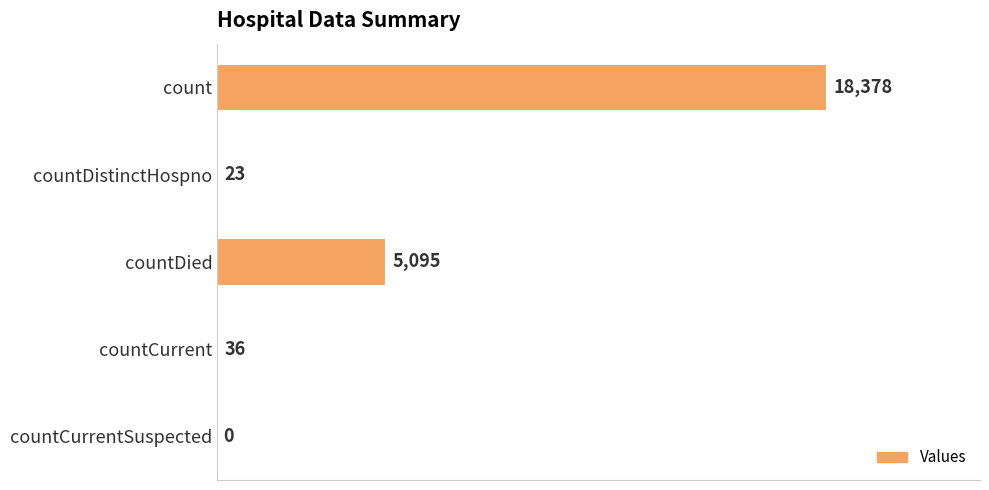

What is the maximum value shown in the chart?

18378